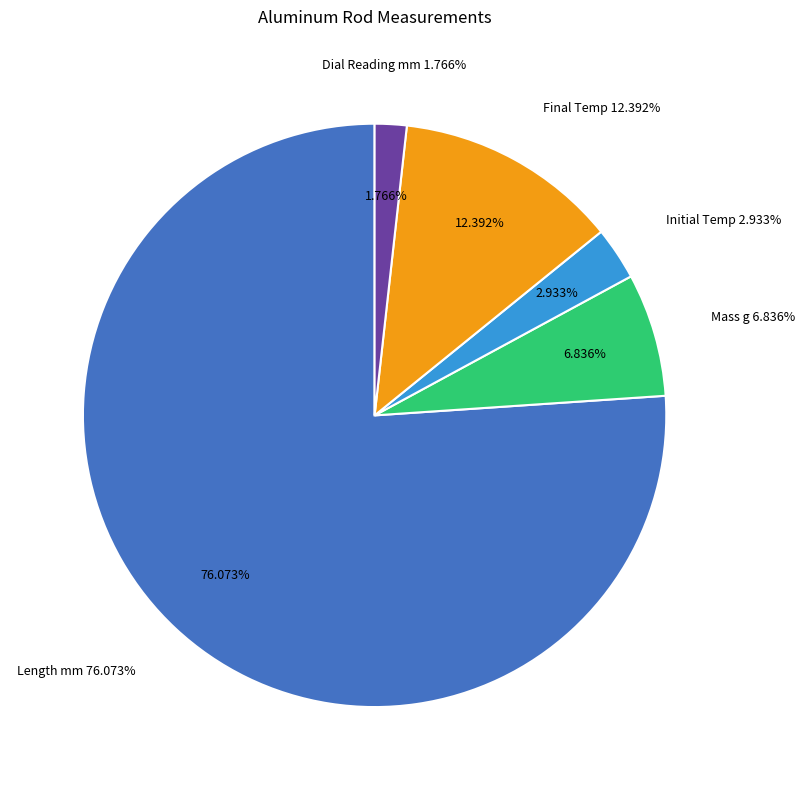

Rank the categories by value from highest to lowest.

Length mm, Final Temp, Mass g, Initial Temp, Dial Reading mm